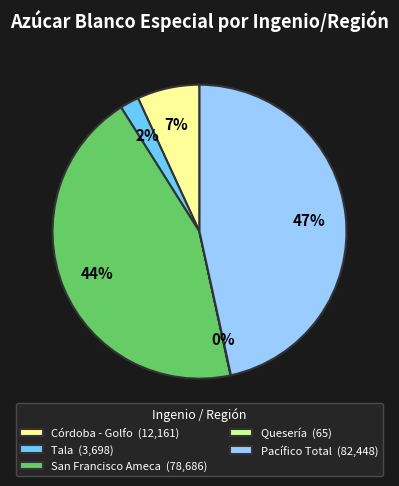

To the nearest percent, what is the difference between the Córdoba - Golfo (12,161) and Pacífico Total (82,448) slice percentages?

40%